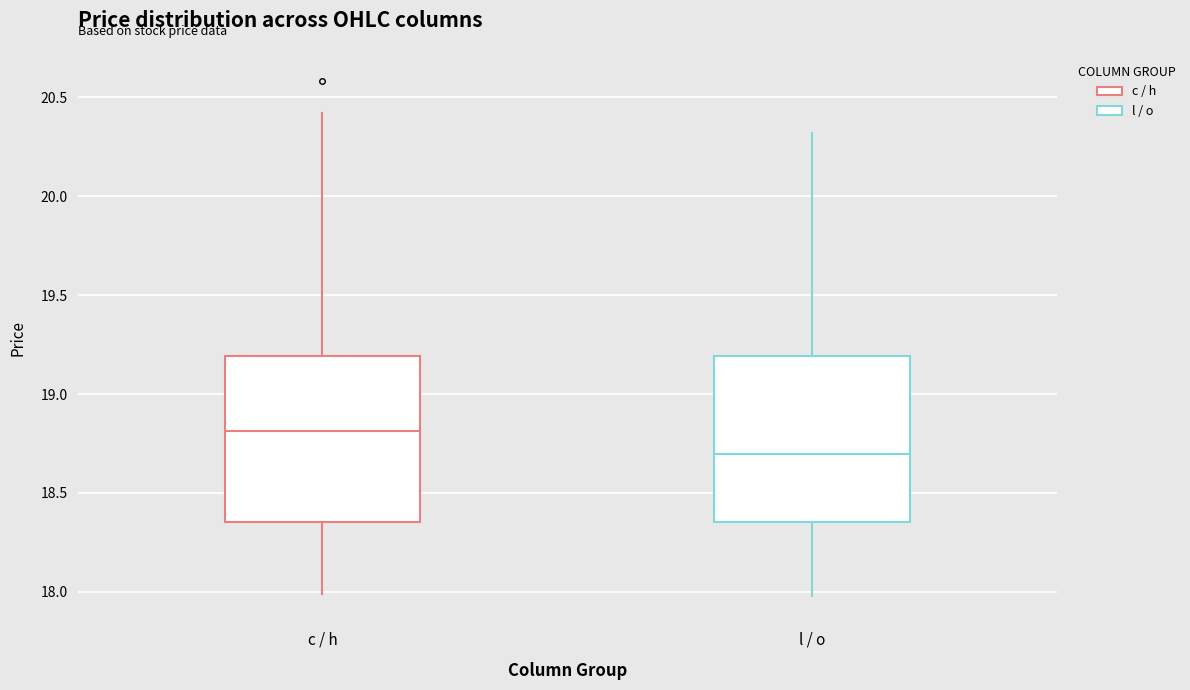

Where does the lower whisker of the box for c / h end on the y-axis? The values are not printed on the chart, so give them approximately, as read against the axis.

18.00